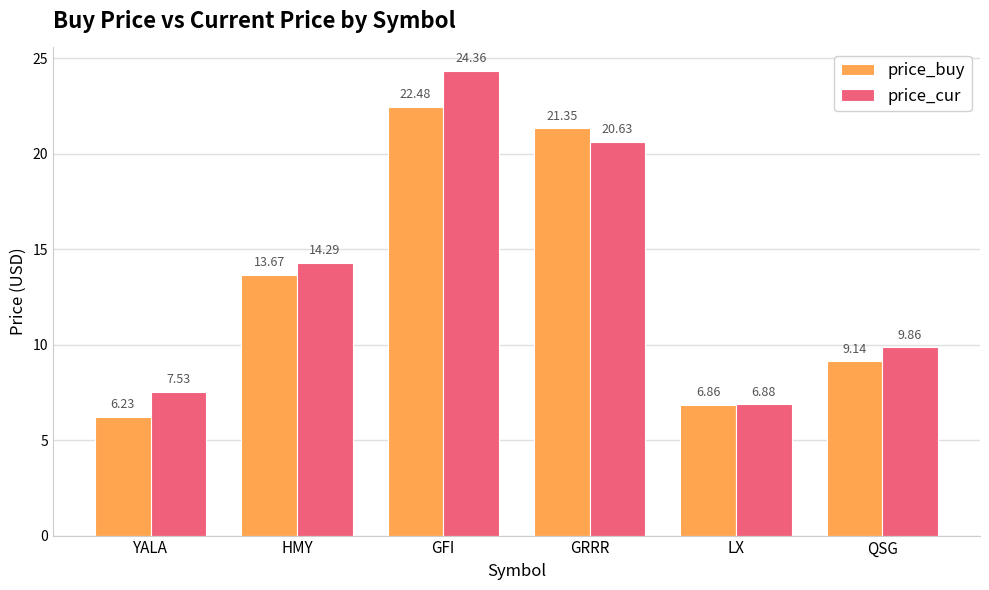

Which series changed the most between GFI and GRRR?

price_cur